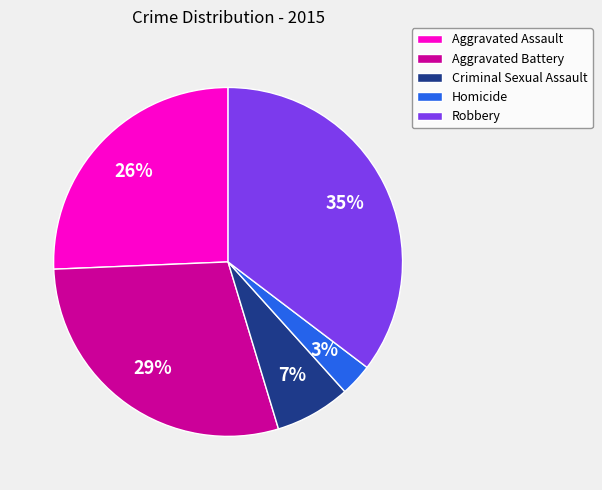

What is the ratio of the value at Aggravated Assault to the value at Criminal Sexual Assault?

3.7